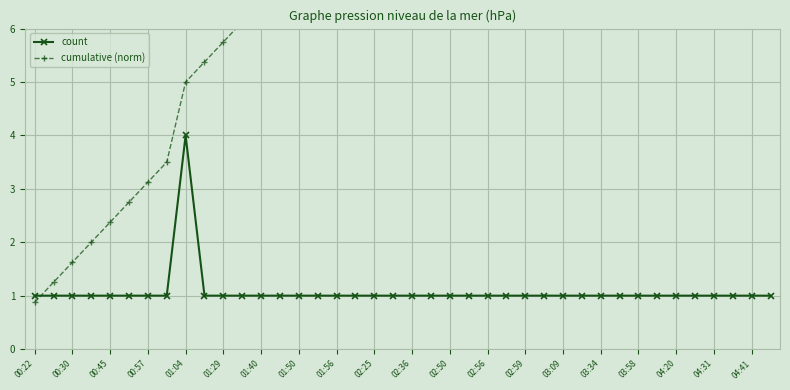

How many lines are shown in the chart?

2